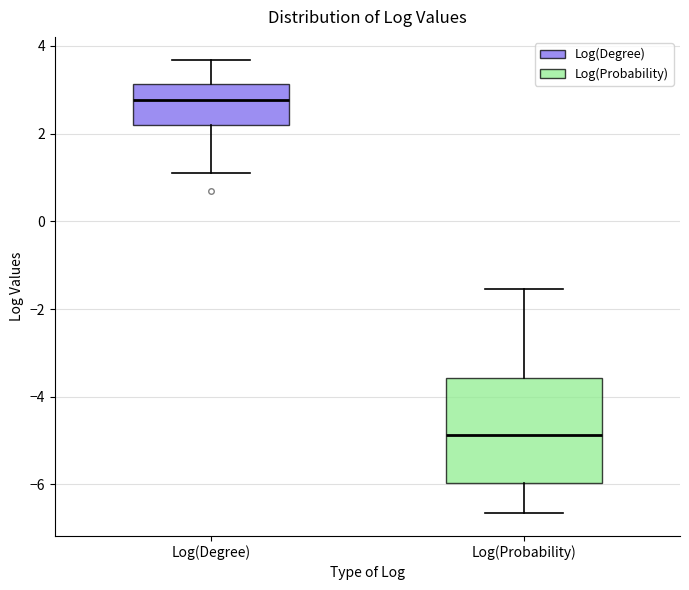

Reading left to right, read every box against the y-axis: the position of its median line, the range the box covers, and the ends of its whiskers. The values are not printed on the chart, so give them approximately, as read against the axis.

Log(Degree): median 2.8, box 2.2 to 3.2, whiskers 1.0 to 3.6
Log(Probability): median -4.8, box -6.0 to -3.6, whiskers -6.6 to -1.6